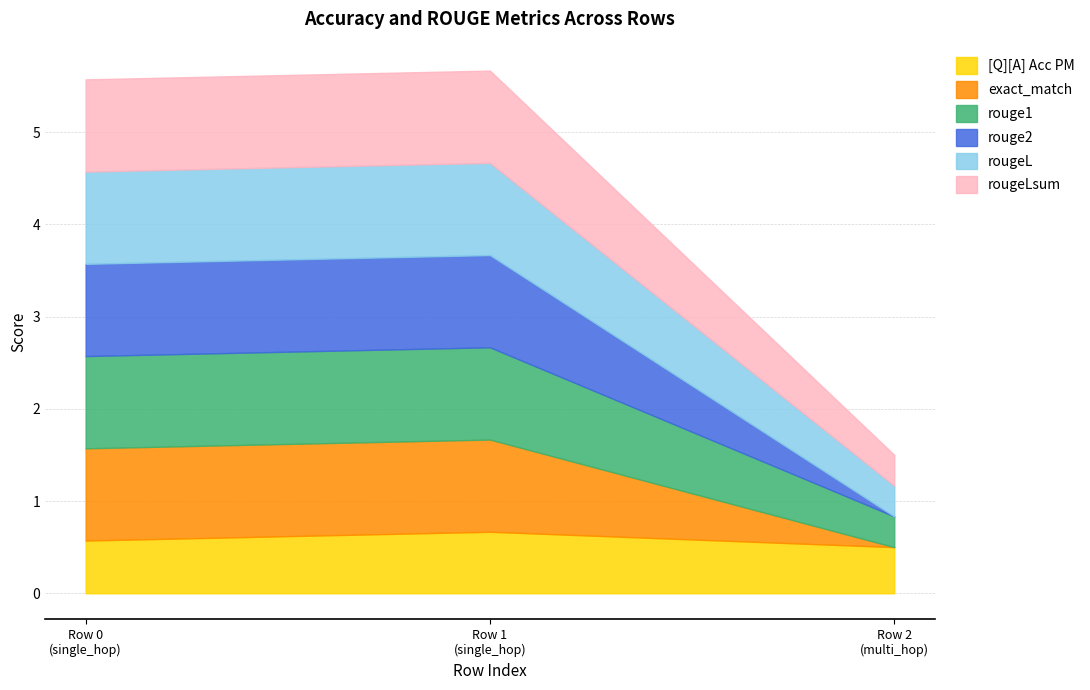

What is the spread (max minus min) of values at 0?

0.4